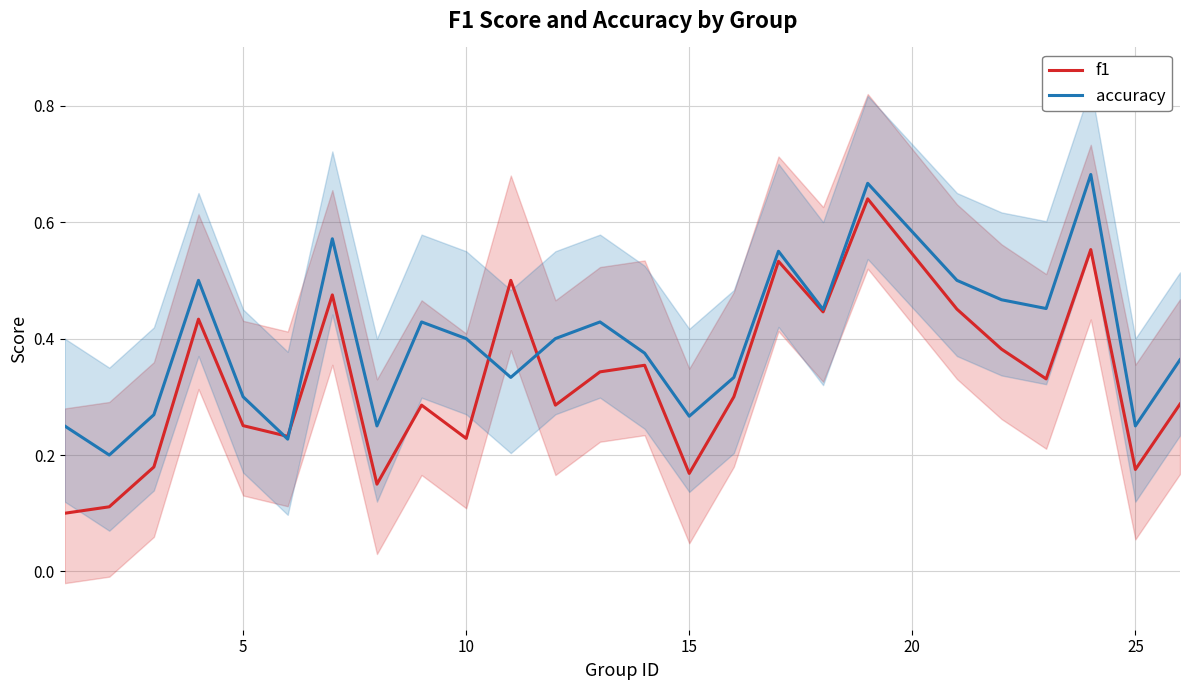

List the series in order of their peak value, highest first.

accuracy, f1